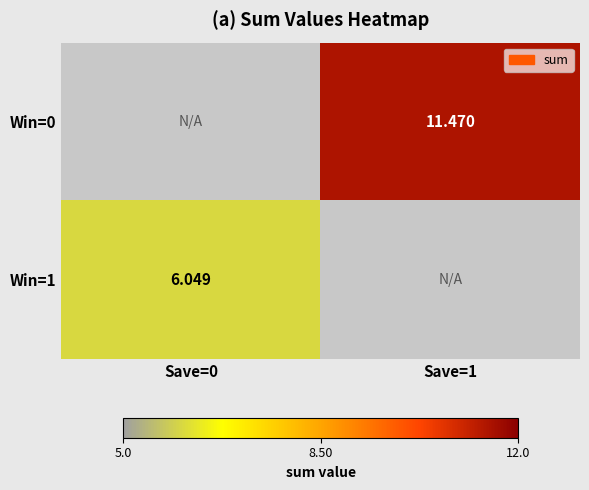

The Win=0 series shows 20.1 at Save=1. True or false?

False